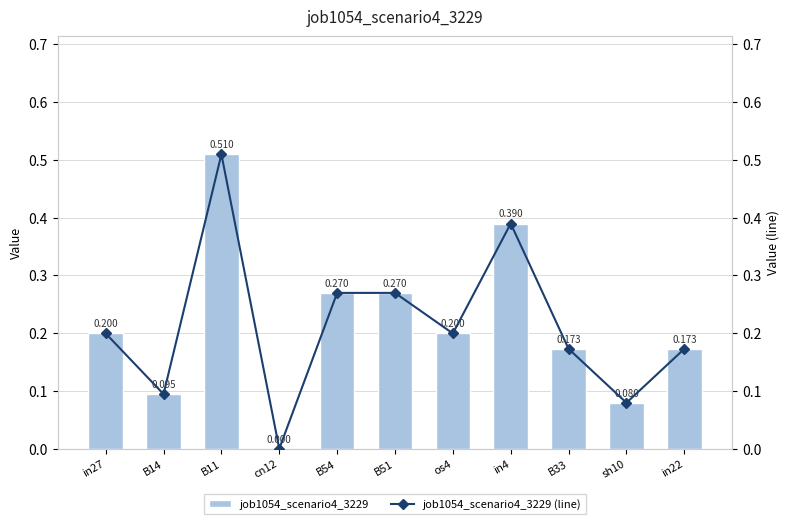

The value of job1054_scenario4_3229 (line) at in22 is 0.3. True or false?

False